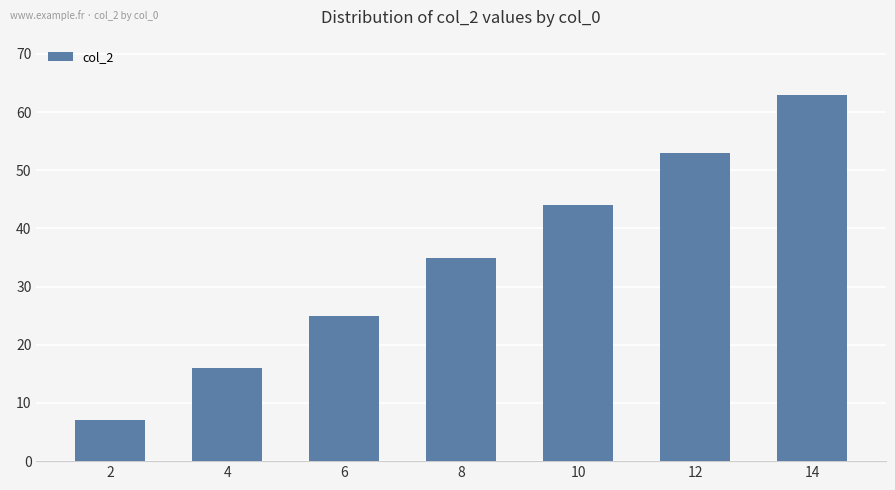

What is the value of the 6th bar from the left?

53